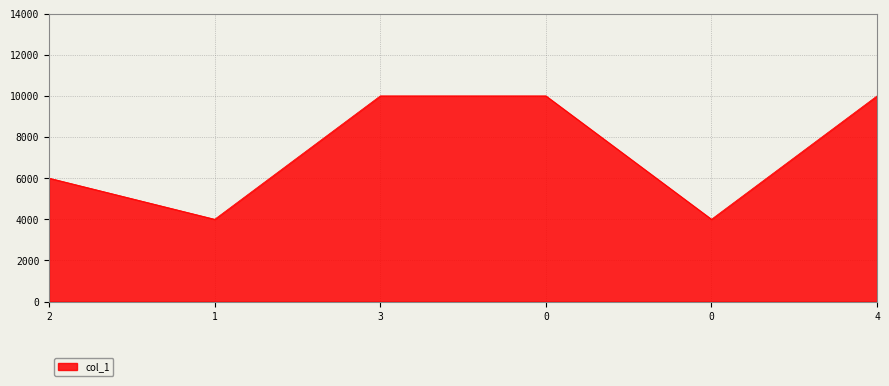

What is the ratio of the value at 1 to the value at 2?

0.7